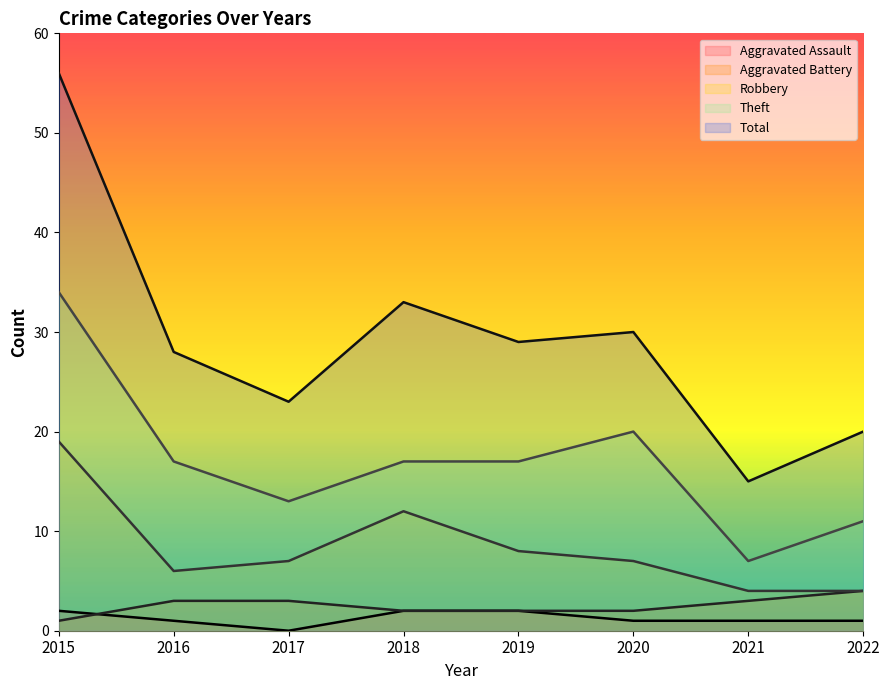

Which series has the largest range (max minus min)?

Total